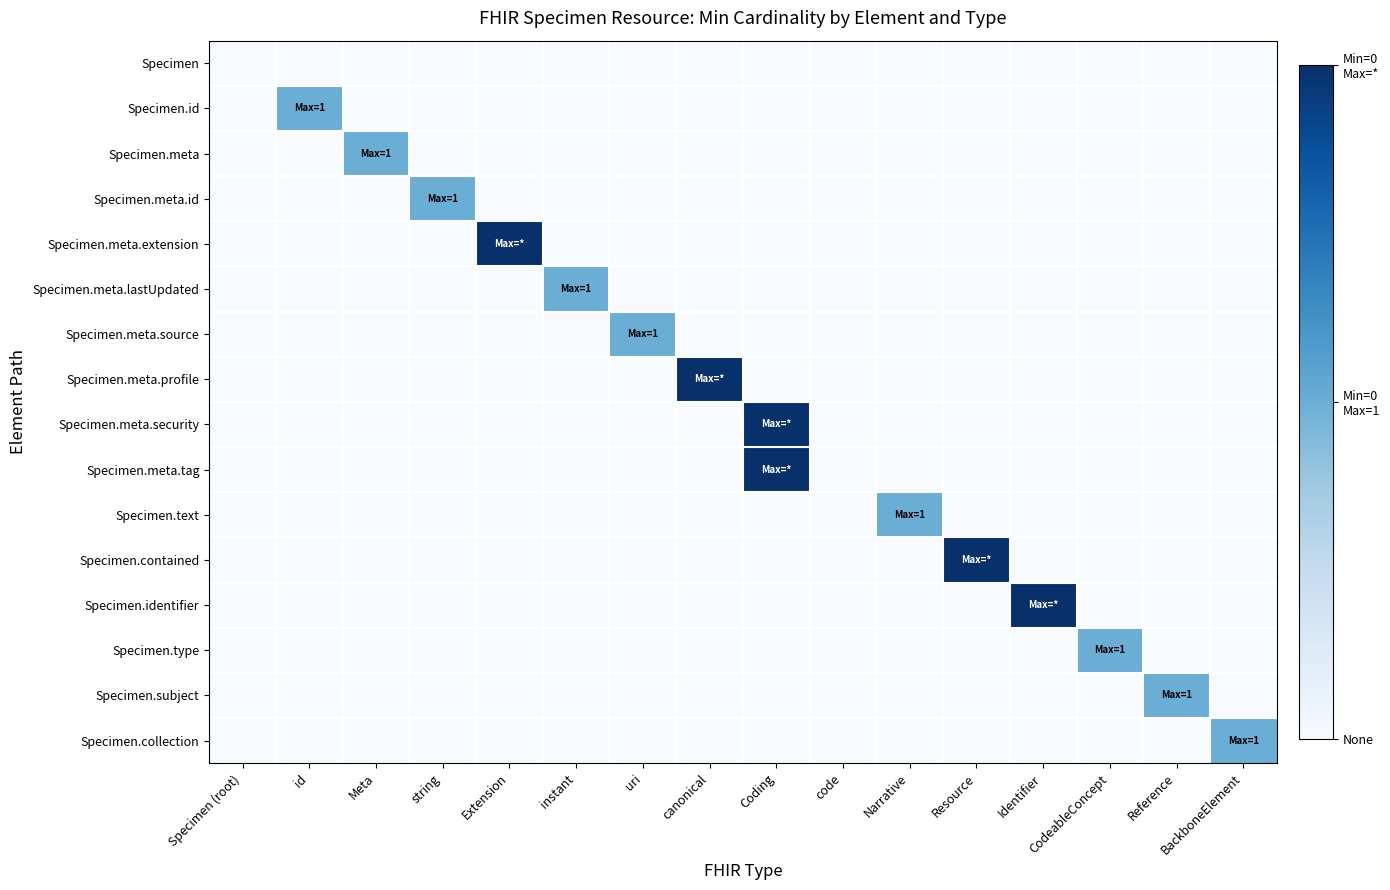

Reading left to right, what are all the values shown in this chart?

Specimen: Specimen (root)=0	id=0	Meta=0	string=0	Extension=0	instant=0	uri=0	canonical=0	Coding=0	code=0	Narrative=0	Resource=0	Identifier=0	CodeableConcept=0	Reference=0	BackboneElement=0
Specimen.id: Specimen (root)=0	id=1	Meta=0	string=0	Extension=0	instant=0	uri=0	canonical=0	Coding=0	code=0	Narrative=0	Resource=0	Identifier=0	CodeableConcept=0	Reference=0	BackboneElement=0
Specimen.meta: Specimen (root)=0	id=0	Meta=1	string=0	Extension=0	instant=0	uri=0	canonical=0	Coding=0	code=0	Narrative=0	Resource=0	Identifier=0	CodeableConcept=0	Reference=0	BackboneElement=0
Specimen.meta.id: Specimen (root)=0	id=0	Meta=0	string=1	Extension=0	instant=0	uri=0	canonical=0	Coding=0	code=0	Narrative=0	Resource=0	Identifier=0	CodeableConcept=0	Reference=0	BackboneElement=0
Specimen.meta.extension: Specimen (root)=0	id=0	Meta=0	string=0	Extension=2	instant=0	uri=0	canonical=0	Coding=0	code=0	Narrative=0	Resource=0	Identifier=0	CodeableConcept=0	Reference=0	BackboneElement=0
Specimen.meta.lastUpdated: Specimen (root)=0	id=0	Meta=0	string=0	Extension=0	instant=1	uri=0	canonical=0	Coding=0	code=0	Narrative=0	Resource=0	Identifier=0	CodeableConcept=0	Reference=0	BackboneElement=0
Specimen.meta.source: Specimen (root)=0	id=0	Meta=0	string=0	Extension=0	instant=0	uri=1	canonical=0	Coding=0	code=0	Narrative=0	Resource=0	Identifier=0	CodeableConcept=0	Reference=0	BackboneElement=0
Specimen.meta.profile: Specimen (root)=0	id=0	Meta=0	string=0	Extension=0	instant=0	uri=0	canonical=2	Coding=0	code=0	Narrative=0	Resource=0	Identifier=0	CodeableConcept=0	Reference=0	BackboneElement=0
Specimen.meta.security: Specimen (root)=0	id=0	Meta=0	string=0	Extension=0	instant=0	uri=0	canonical=0	Coding=2	code=0	Narrative=0	Resource=0	Identifier=0	CodeableConcept=0	Reference=0	BackboneElement=0
Specimen.meta.tag: Specimen (root)=0	id=0	Meta=0	string=0	Extension=0	instant=0	uri=0	canonical=0	Coding=2	code=0	Narrative=0	Resource=0	Identifier=0	CodeableConcept=0	Reference=0	BackboneElement=0
Specimen.text: Specimen (root)=0	id=0	Meta=0	string=0	Extension=0	instant=0	uri=0	canonical=0	Coding=0	code=0	Narrative=1	Resource=0	Identifier=0	CodeableConcept=0	Reference=0	BackboneElement=0
Specimen.contained: Specimen (root)=0	id=0	Meta=0	string=0	Extension=0	instant=0	uri=0	canonical=0	Coding=0	code=0	Narrative=0	Resource=2	Identifier=0	CodeableConcept=0	Reference=0	BackboneElement=0
Specimen.identifier: Specimen (root)=0	id=0	Meta=0	string=0	Extension=0	instant=0	uri=0	canonical=0	Coding=0	code=0	Narrative=0	Resource=0	Identifier=2	CodeableConcept=0	Reference=0	BackboneElement=0
Specimen.type: Specimen (root)=0	id=0	Meta=0	string=0	Extension=0	instant=0	uri=0	canonical=0	Coding=0	code=0	Narrative=0	Resource=0	Identifier=0	CodeableConcept=1	Reference=0	BackboneElement=0
Specimen.subject: Specimen (root)=0	id=0	Meta=0	string=0	Extension=0	instant=0	uri=0	canonical=0	Coding=0	code=0	Narrative=0	Resource=0	Identifier=0	CodeableConcept=0	Reference=1	BackboneElement=0
Specimen.collection: Specimen (root)=0	id=0	Meta=0	string=0	Extension=0	instant=0	uri=0	canonical=0	Coding=0	code=0	Narrative=0	Resource=0	Identifier=0	CodeableConcept=0	Reference=0	BackboneElement=1